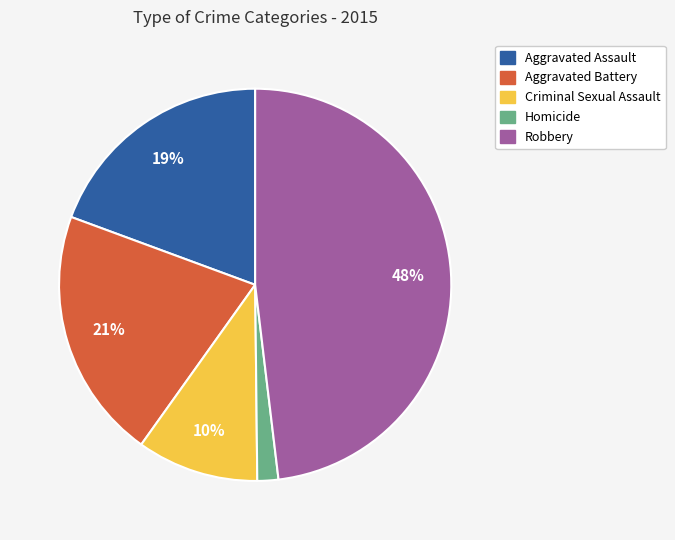

Is the sum of Robbery and Criminal Sexual Assault greater than half?

Yes